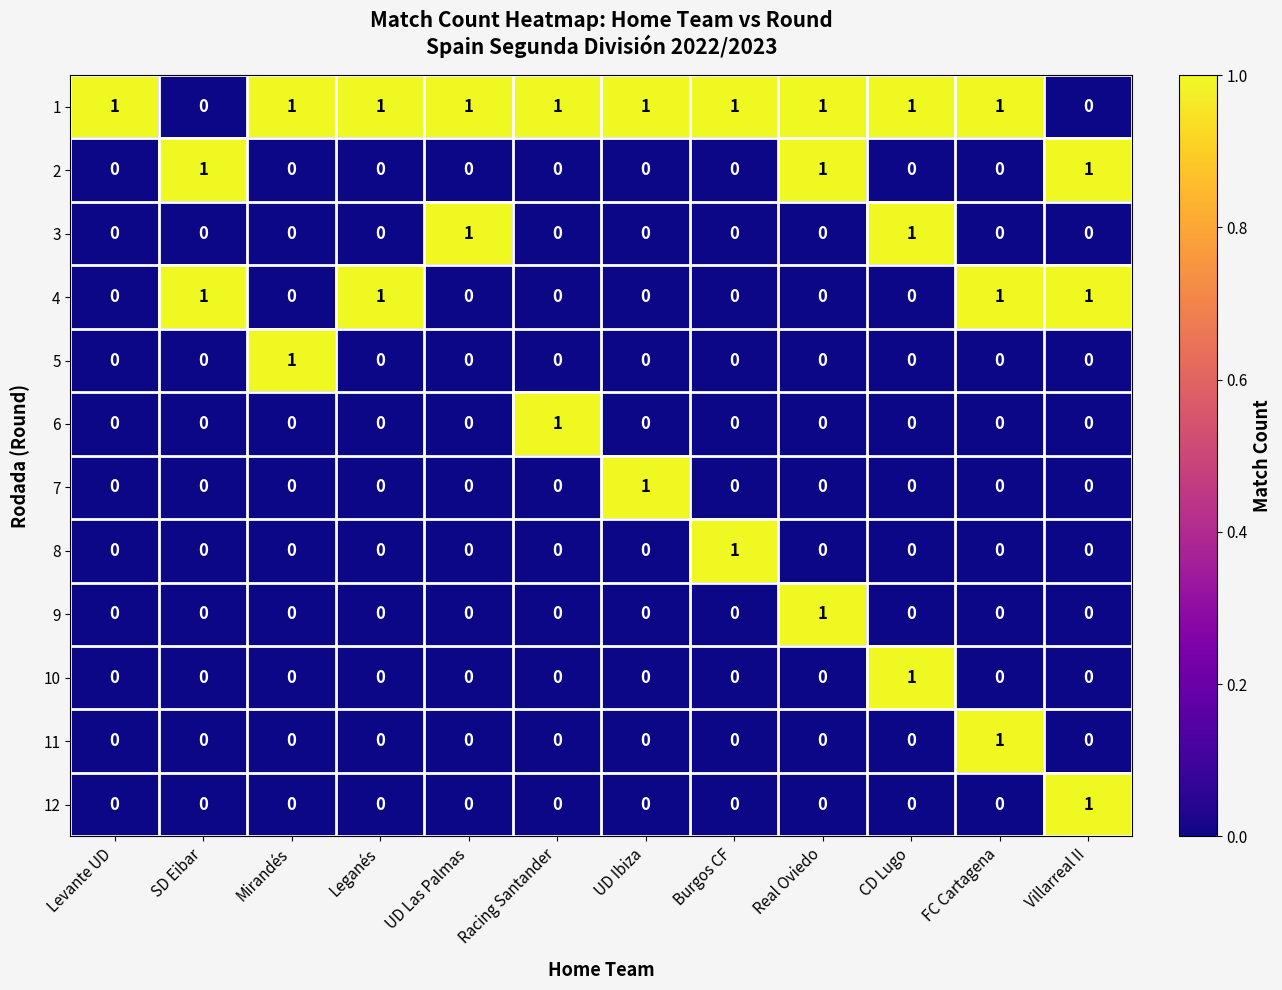

The value of 1 at Mirandés is 2. True or false?

False